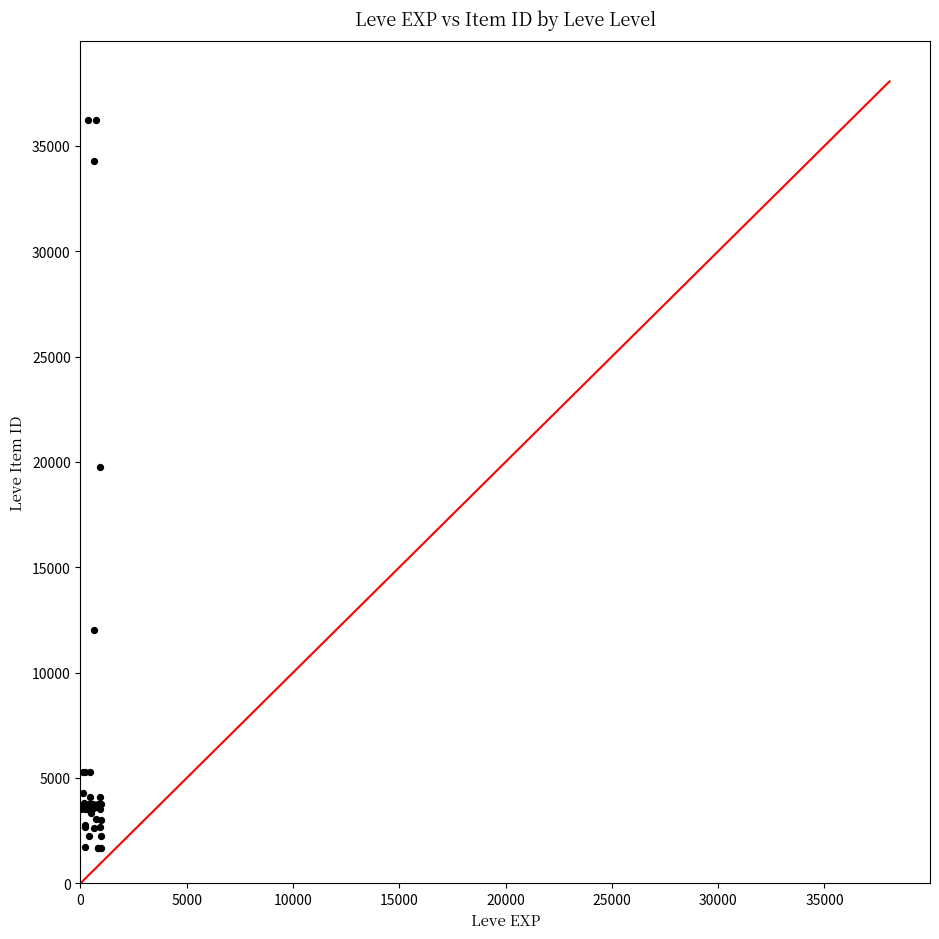

What Y value in the scatter plot is closest to 18967?

19744